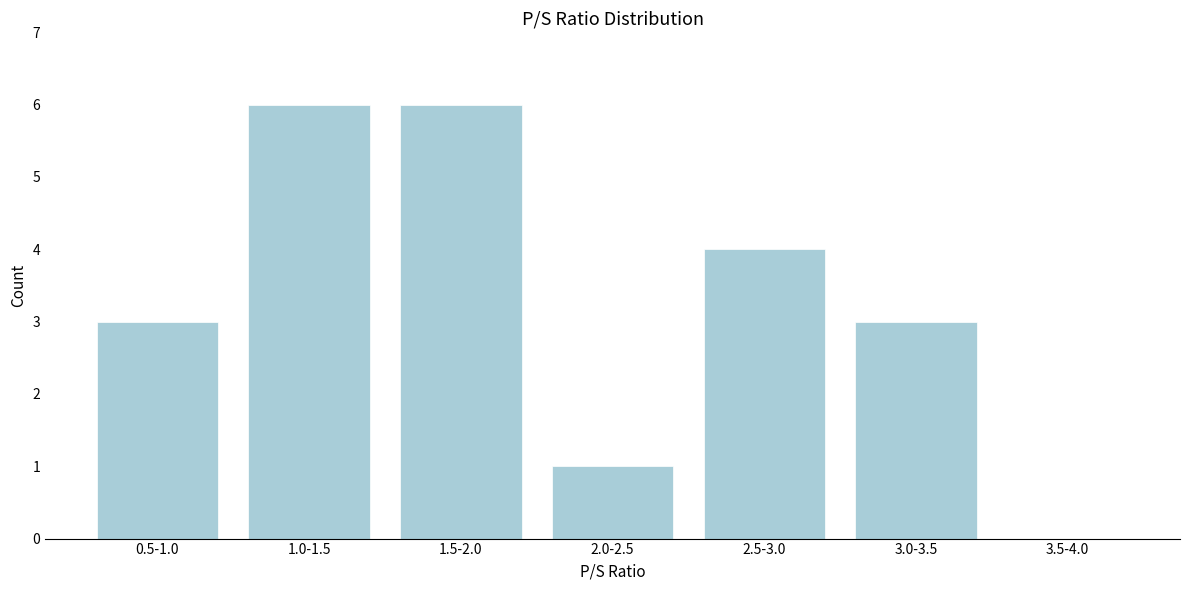

Reading right to left, list all the values displayed in this chart.

3.5-4.0=0	3.0-3.5=3	2.5-3.0=4	2.0-2.5=1	1.5-2.0=6	1.0-1.5=6	0.5-1.0=3